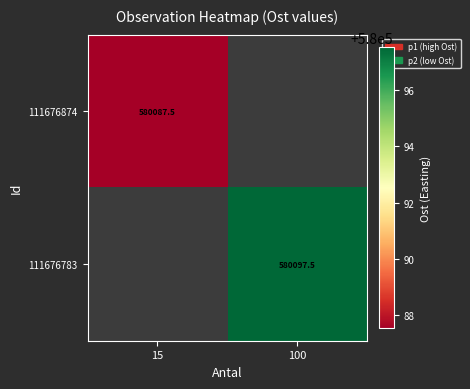

Is the value of 111676874 at 15 greater than the value of 111676783 at 100?

No